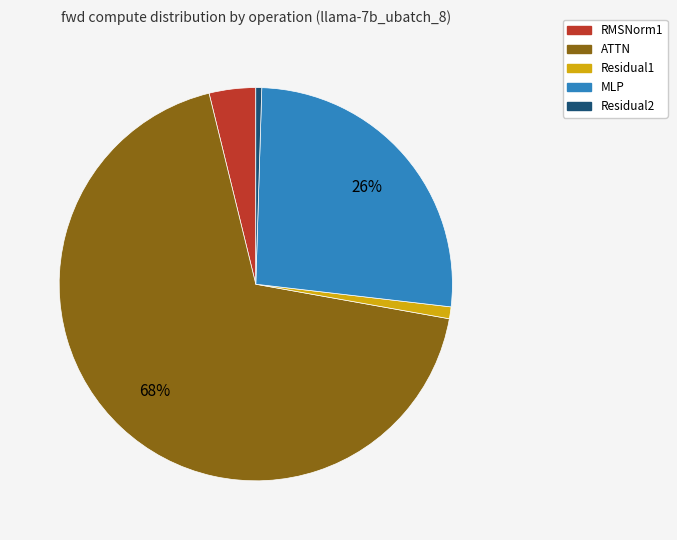

How many segments does this pie chart have?

5